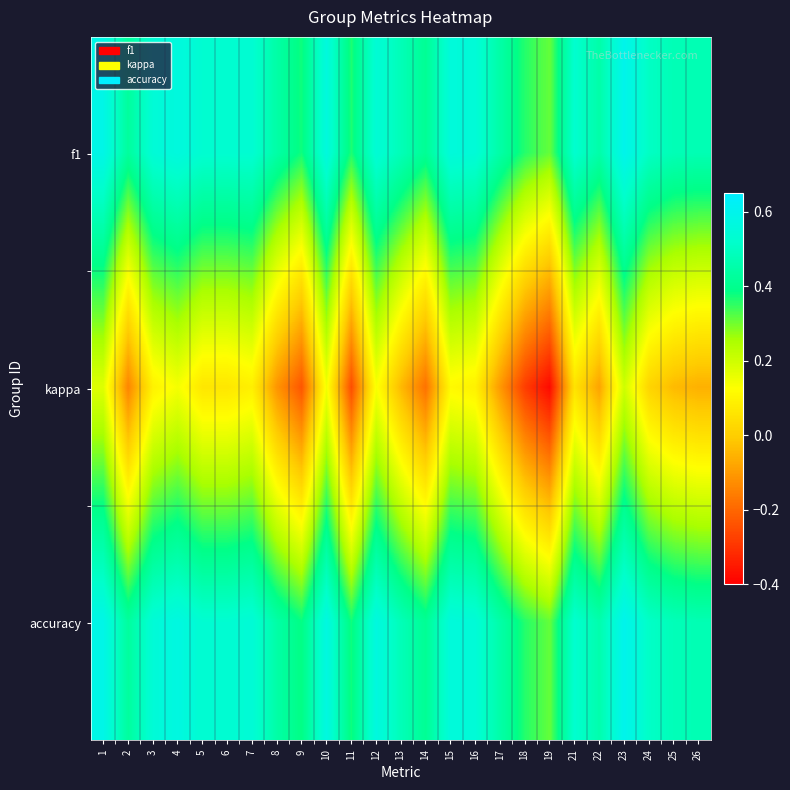

Rank the series at 15 from highest to lowest value.

accuracy, f1, kappa